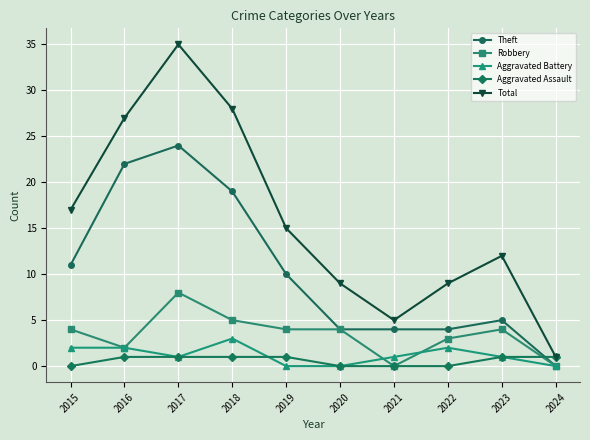

What is the greatest value displayed?

35